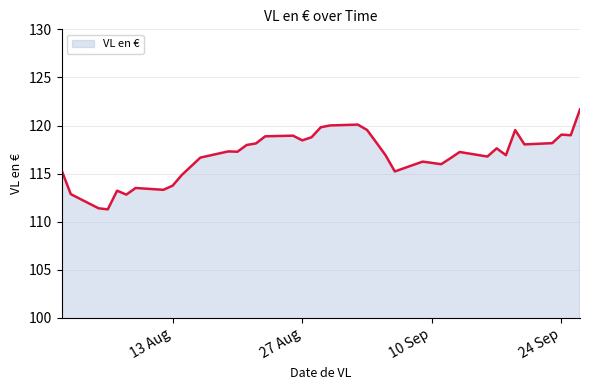

What is the greatest value displayed?

121.7